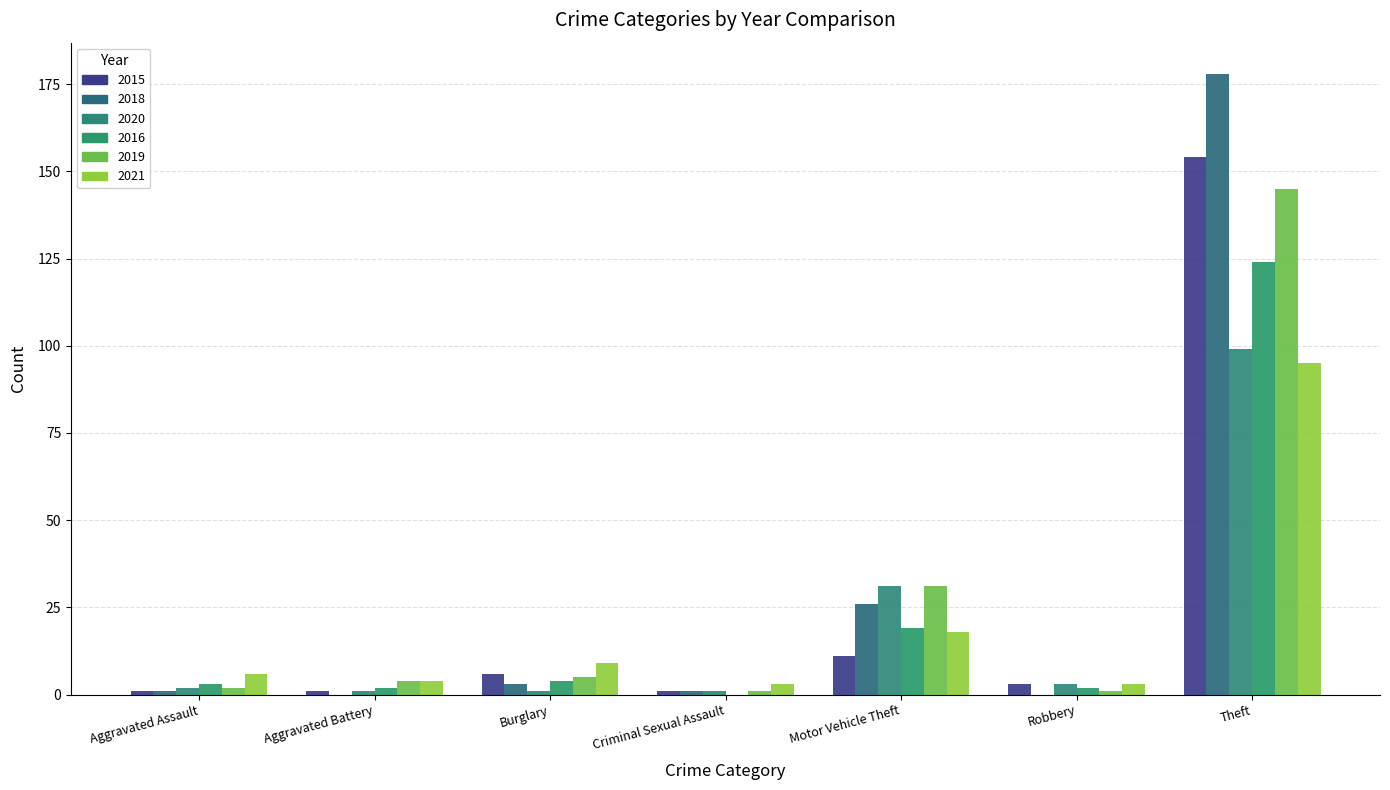

Reading left to right, extract all data points from this chart.

2015: 1	1	6	1	11	3	154
2018: 1	0	3	1	26	0	178
2020: 2	1	1	1	31	3	99
2016: 3	2	4	0	19	2	124
2019: 2	4	5	1	31	1	145
2021: 6	4	9	3	18	3	95